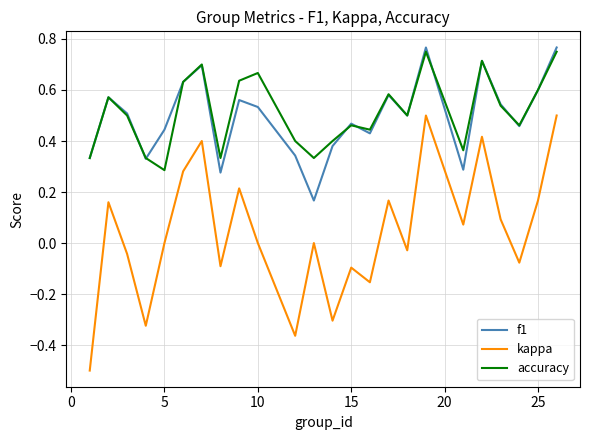

Does the chart have visible grid lines?

Yes